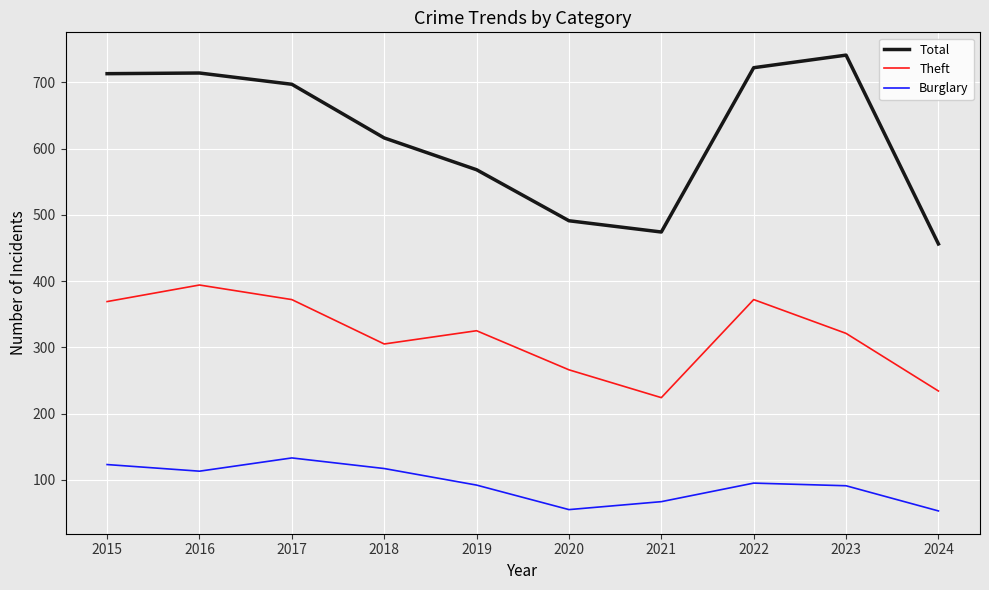

True or false: Total and Burglary cross at least once.

False